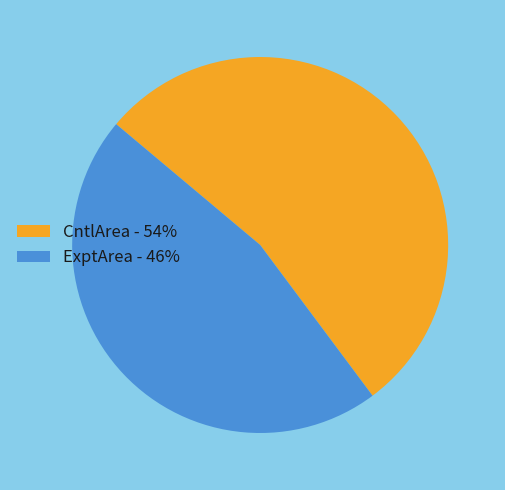

What is the ratio of the value at CntlArea - 54% to the value at ExptArea - 46%?

1.2